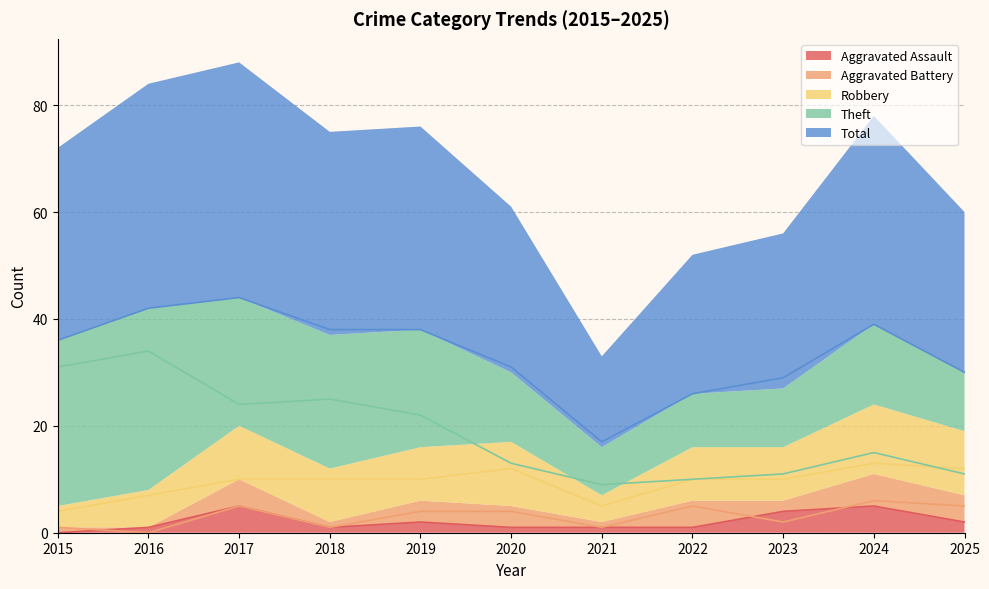

Which series has the largest total across all categories?

Total